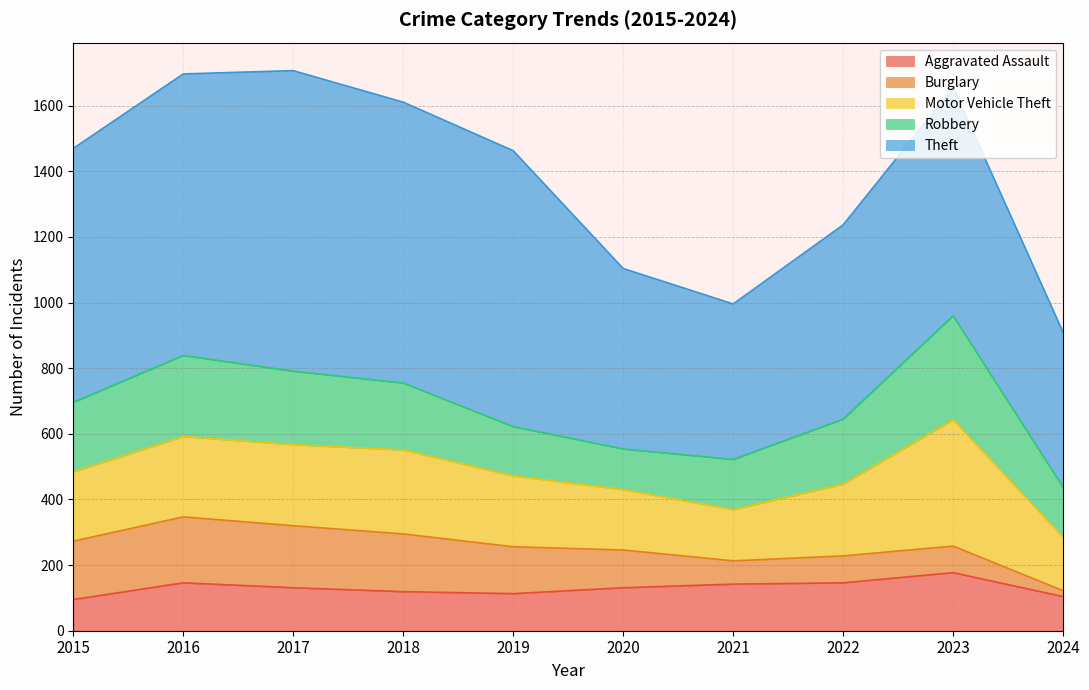

At which category is the sum across all series the highest?

2017